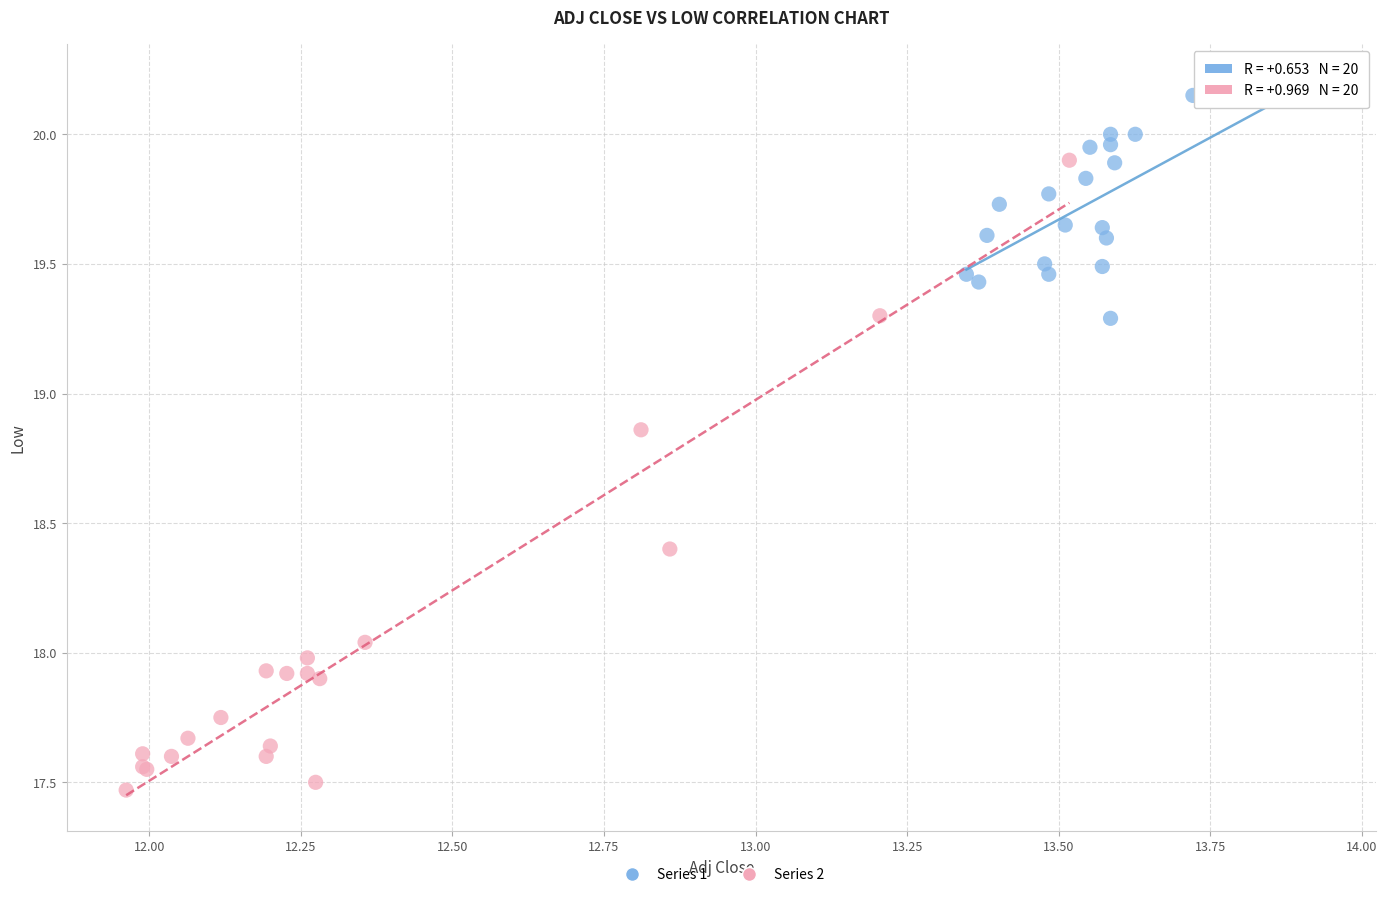

Which series reaches the minimum Y coordinate?

Series 2